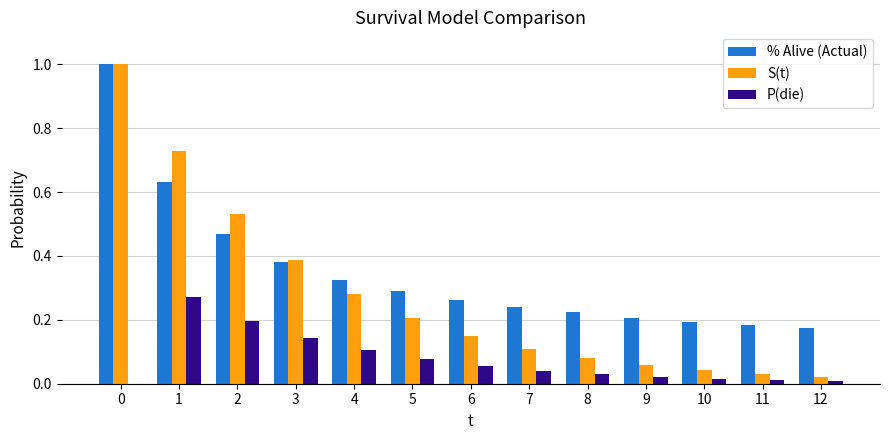

What is the sum of all P(die) values?

1.0